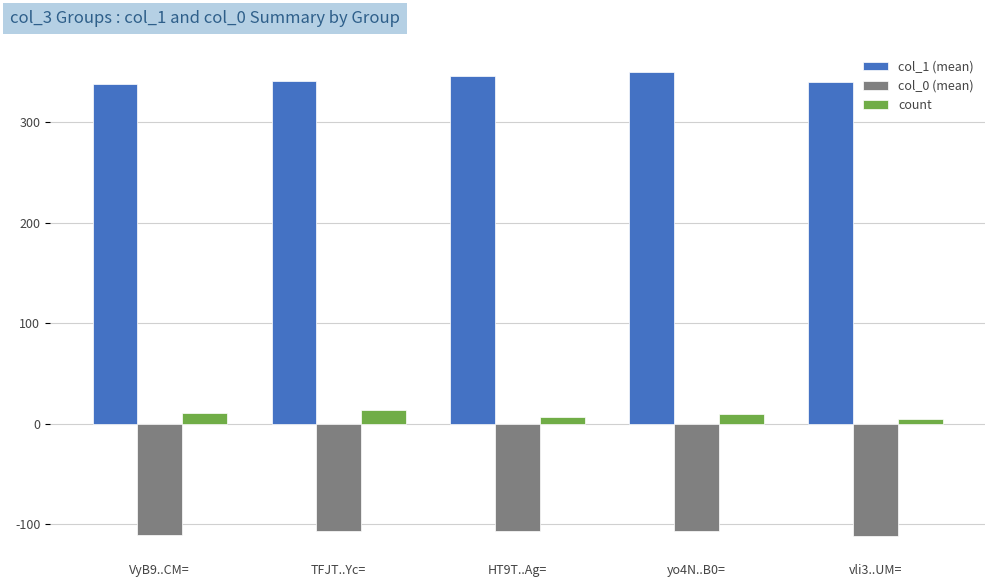

What is the maximum value shown in the chart?

349.5